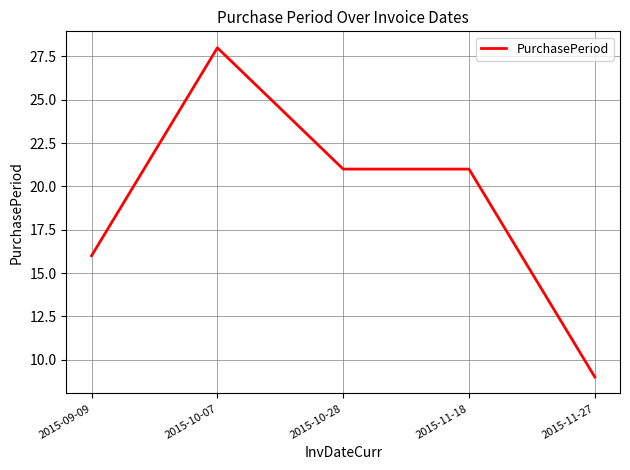

Approximately how many times larger is the value at 2015-10-07 compared to 2015-10-28?

1.3